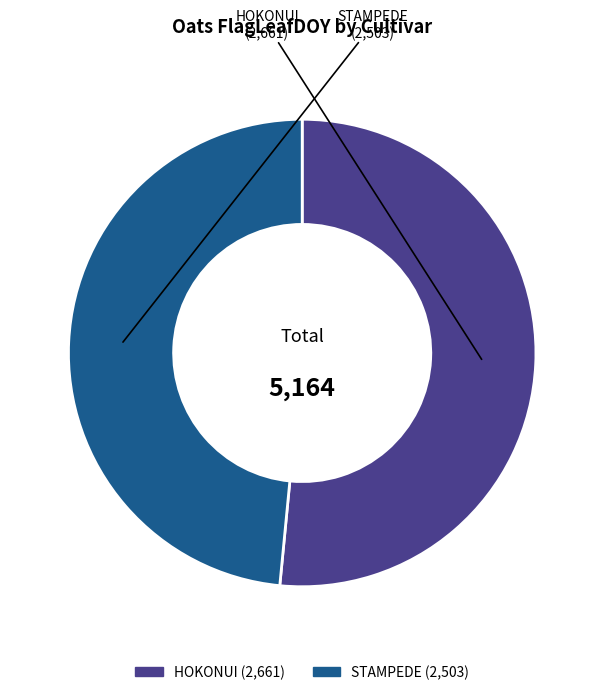

Is there a majority slice in this chart?

Yes